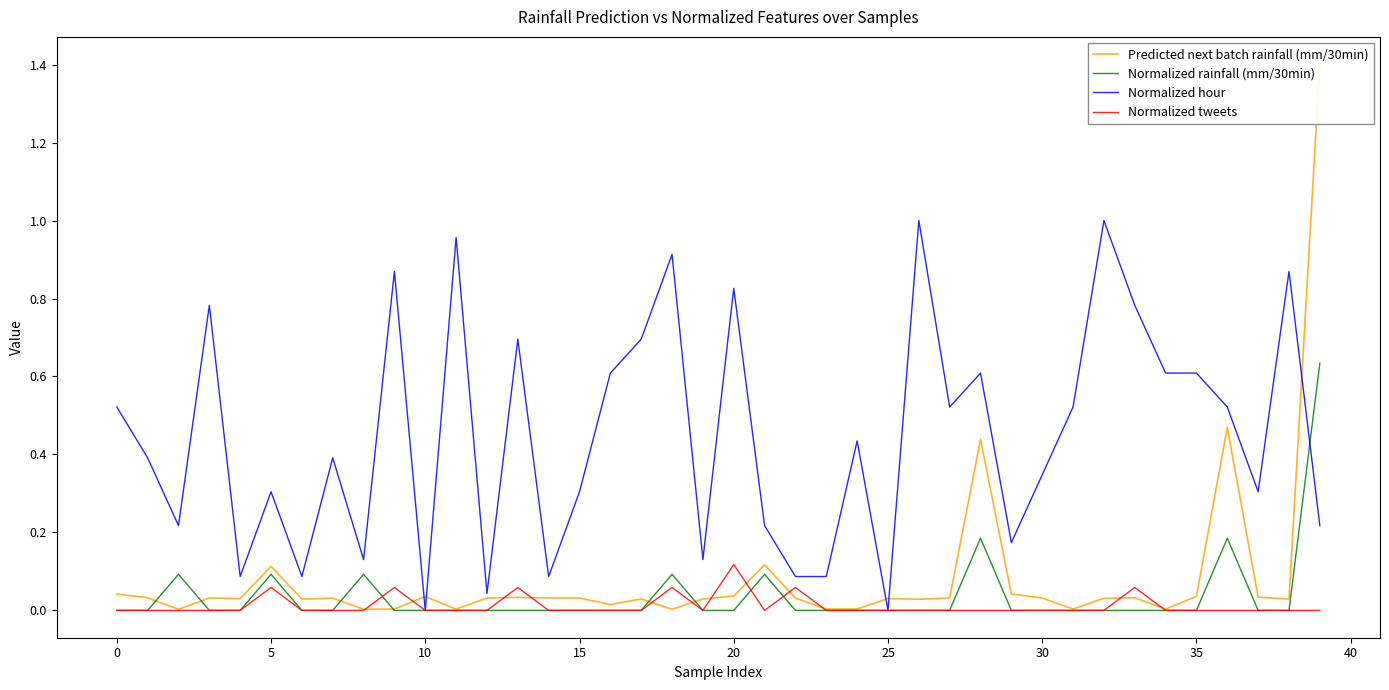

What is the greatest value displayed?

1.4